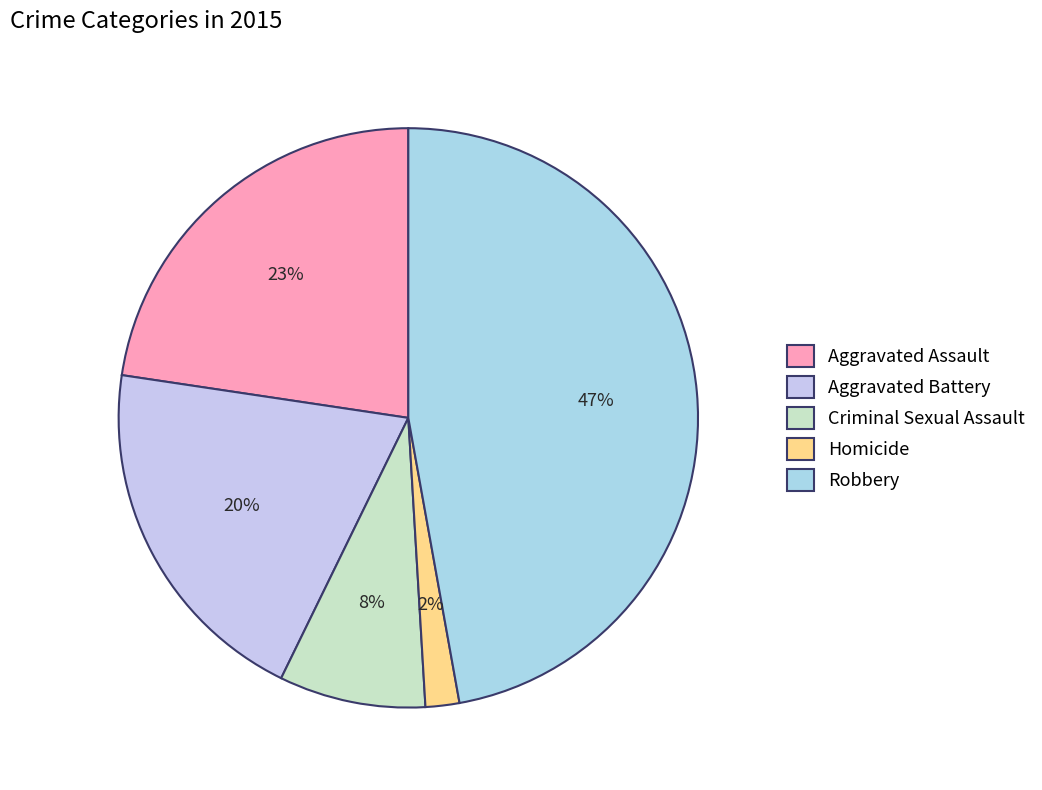

Is Aggravated Battery the majority of the pie?

No